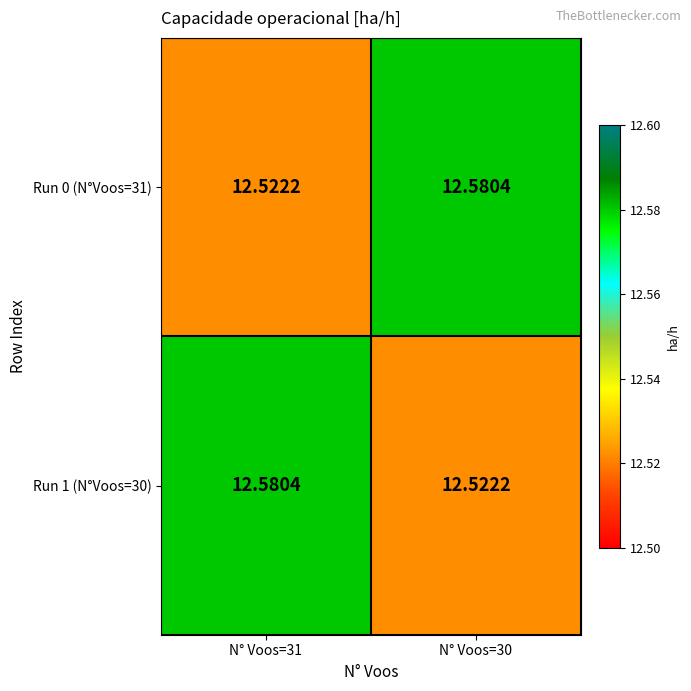

Is the value of Run 0 (N°Voos=31) at N° Voos=31 greater than the value of Run 1 (N°Voos=30) at N° Voos=31?

No